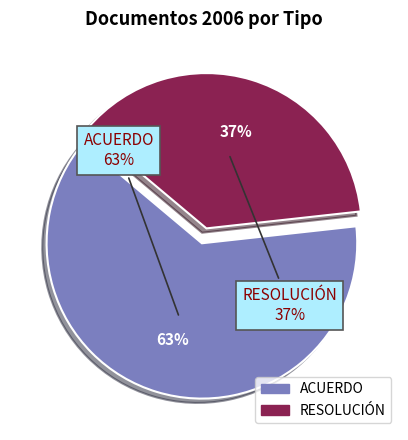

How many segments does this pie chart have?

2